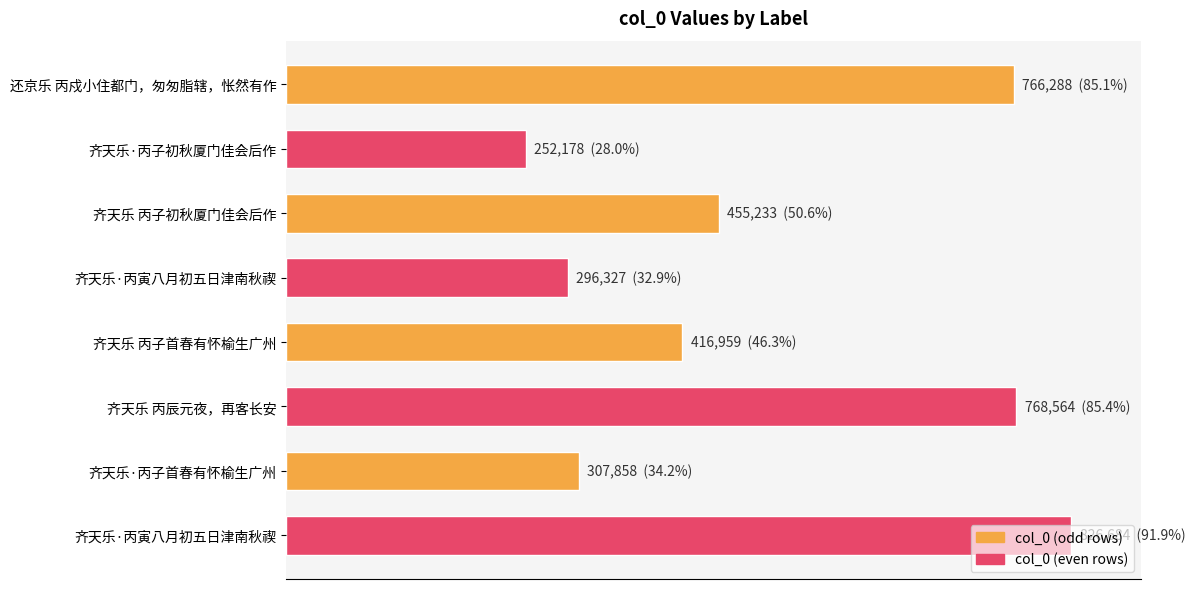

What is the average value?

511261